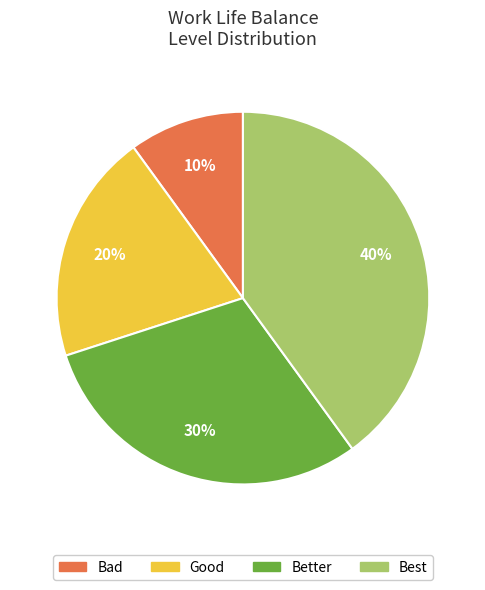

The Better slice represents 21% of the pie. True or false?

False